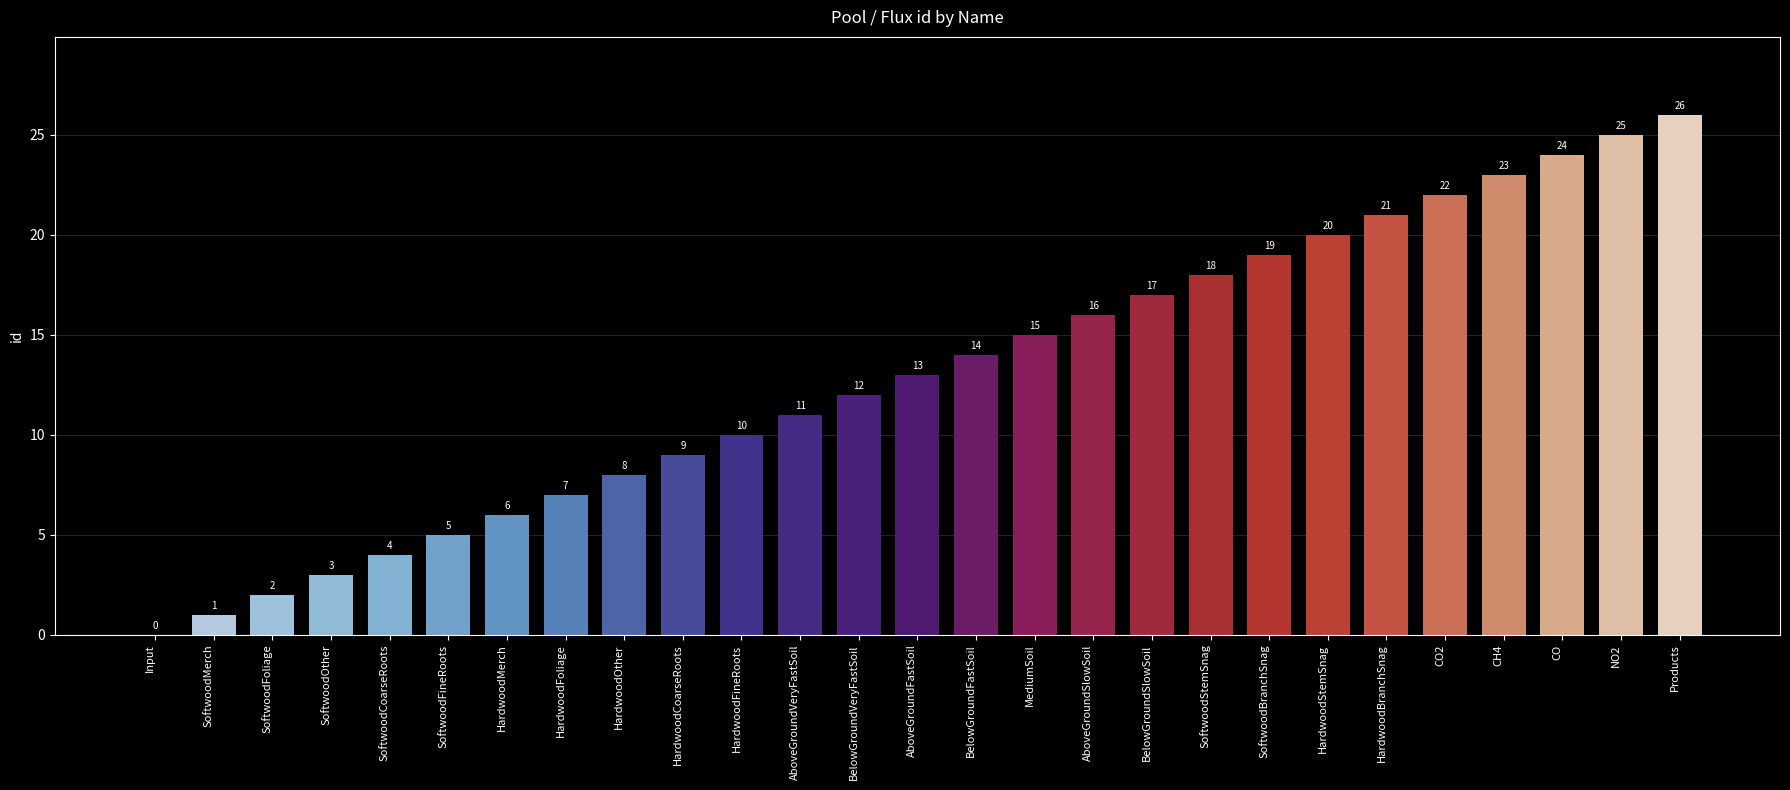

Reading left to right, list all the values displayed in this chart.

Input=0	SoftwoodMerch=1	SoftwoodFoliage=2	SoftwoodOther=3	SoftwoodCoarseRoots=4	SoftwoodFineRoots=5	HardwoodMerch=6	HardwoodFoliage=7	HardwoodOther=8	HardwoodCoarseRoots=9	HardwoodFineRoots=10	AboveGroundVeryFastSoil=11	BelowGroundVeryFastSoil=12	AboveGroundFastSoil=13	BelowGroundFastSoil=14	MediumSoil=15	AboveGroundSlowSoil=16	BelowGroundSlowSoil=17	SoftwoodStemSnag=18	SoftwoodBranchSnag=19	HardwoodStemSnag=20	HardwoodBranchSnag=21	CO2=22	CH4=23	CO=24	NO2=25	Products=26